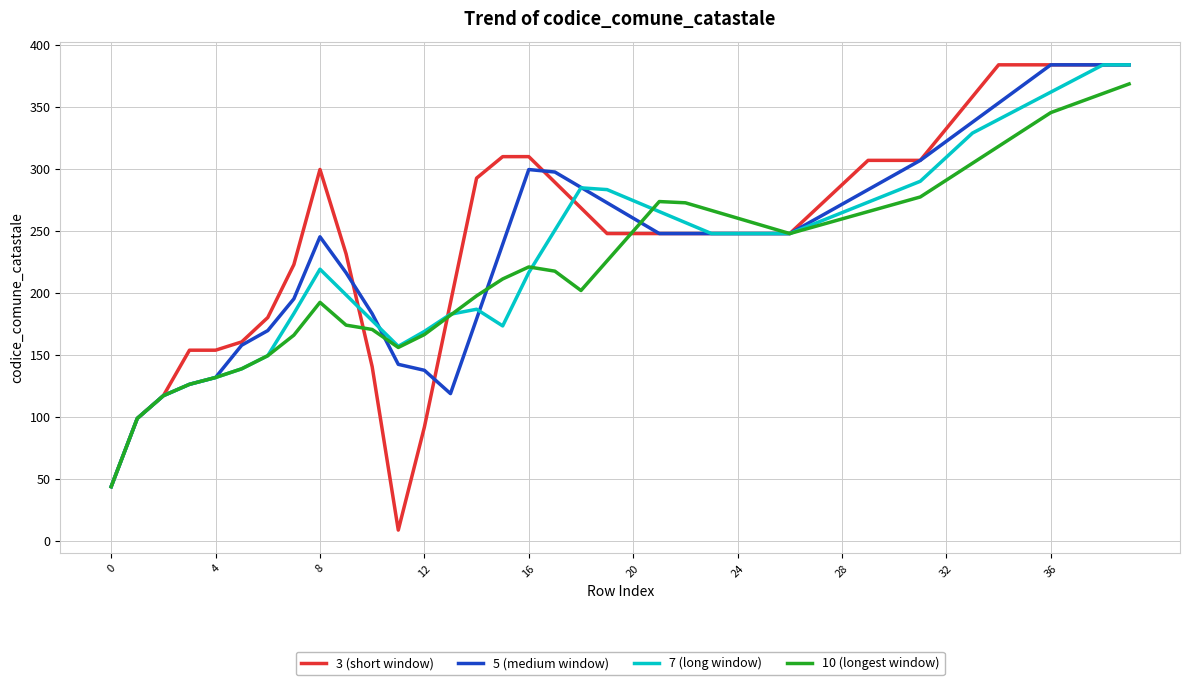

Which series has the largest range (max minus min)?

3 (short window)